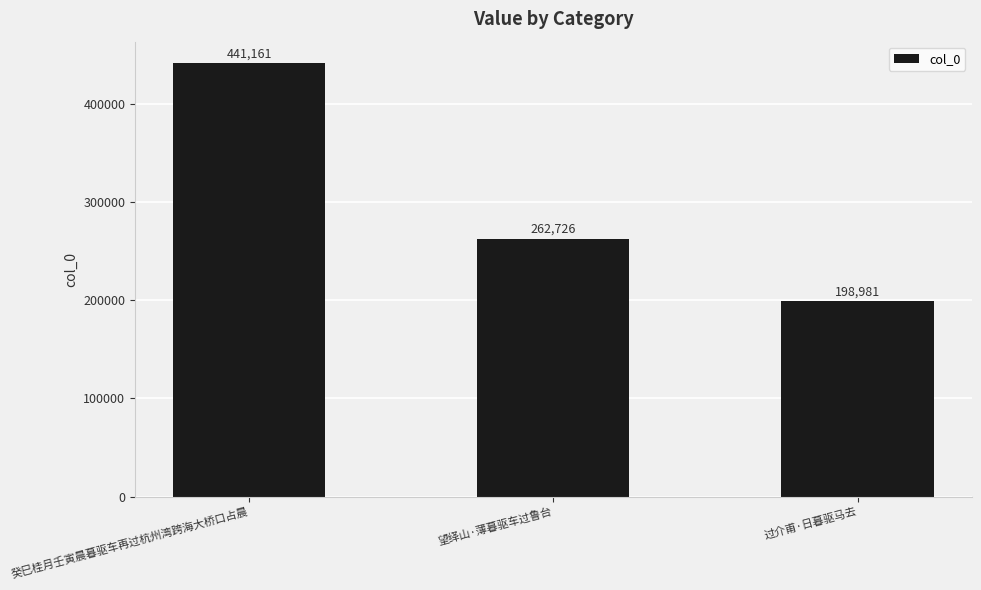

How many data points are less than 262726?

1